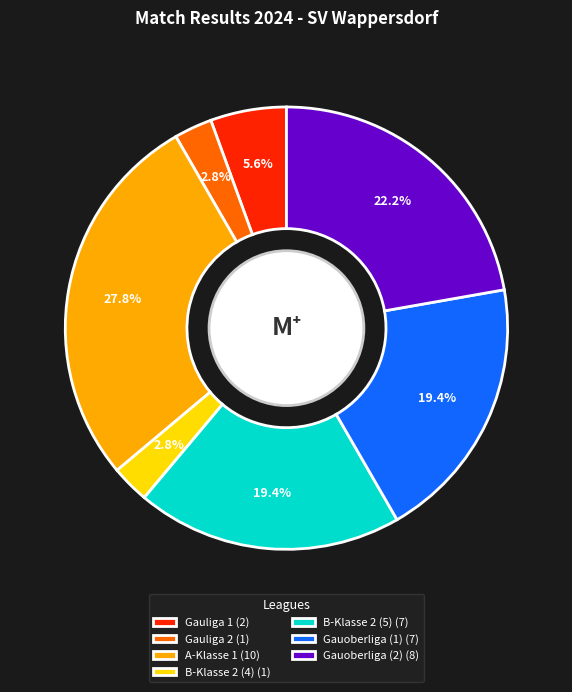

How many slices are in this pie chart?

7